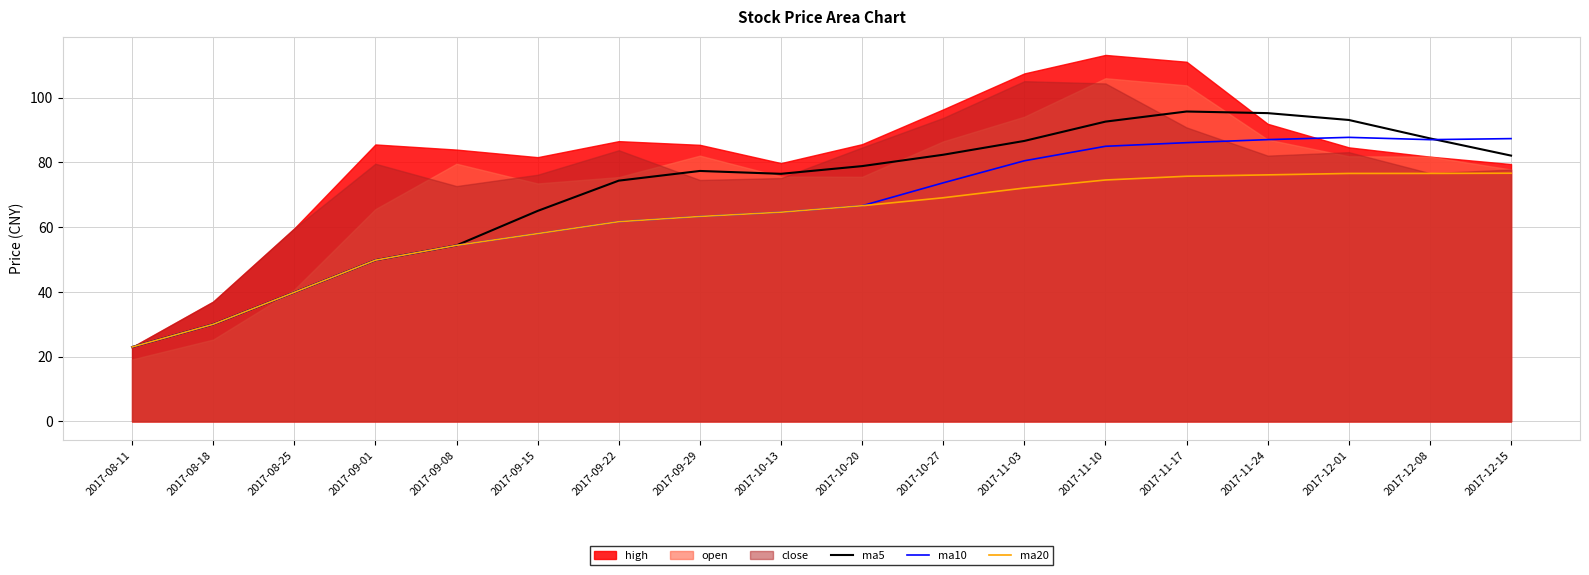

Is it true that ma20 equals 20.0 at 2017-11-03?

False